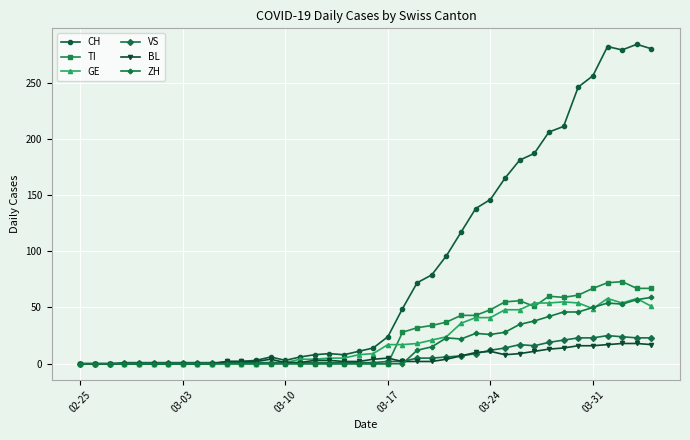

What is the sum of all ZH values?

633